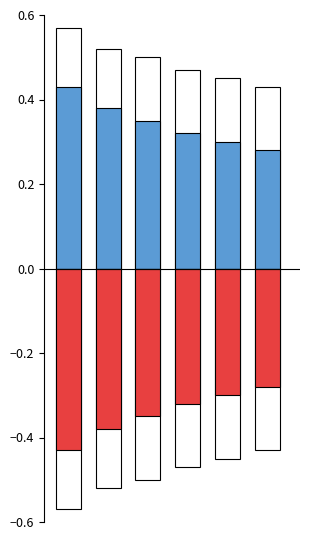

How many bars are there in each group?

2